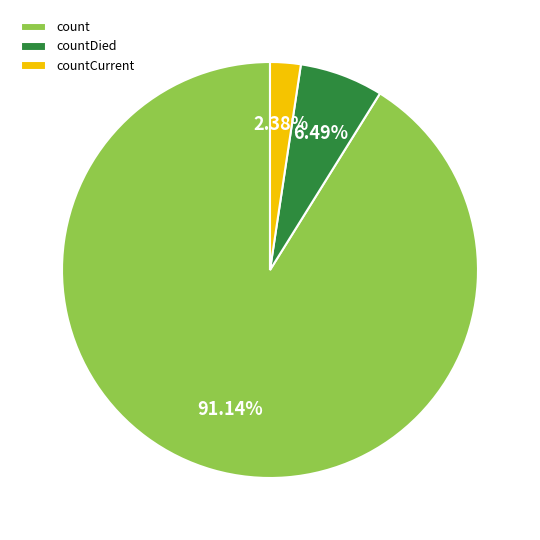

What is the ratio of the value at countDied to the value at countCurrent?

2.7